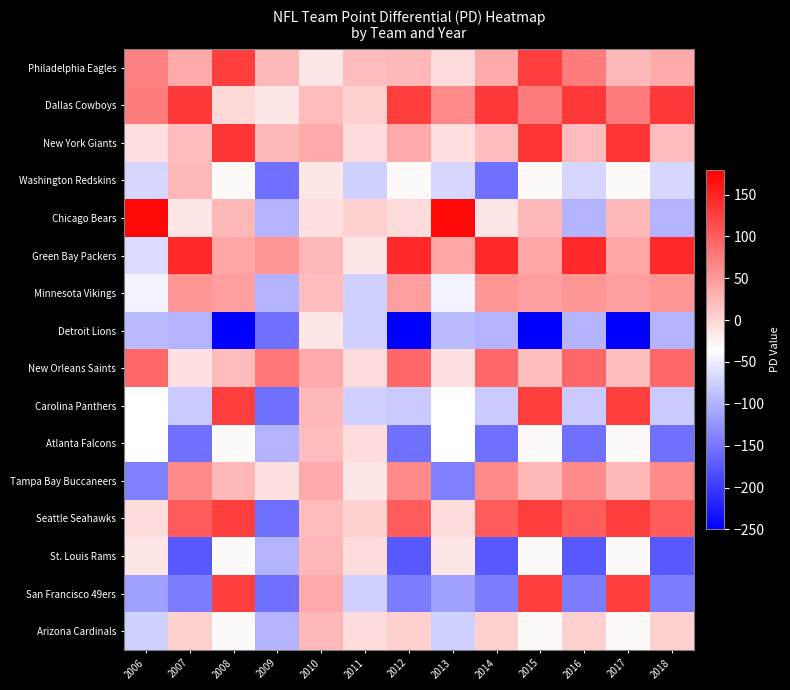

Rank the series at 2008 from lowest to highest value.

Detroit Lions, Washington Redskins, Atlanta Falcons, St. Louis Rams, Arizona Cardinals, Dallas Cowboys, New Orleans Saints, Chicago Bears, Tampa Bay Buccaneers, Green Bay Packers, Minnesota Vikings, Philadelphia Eagles, Carolina Panthers, Seattle Seahawks, San Francisco 49ers, New York Giants